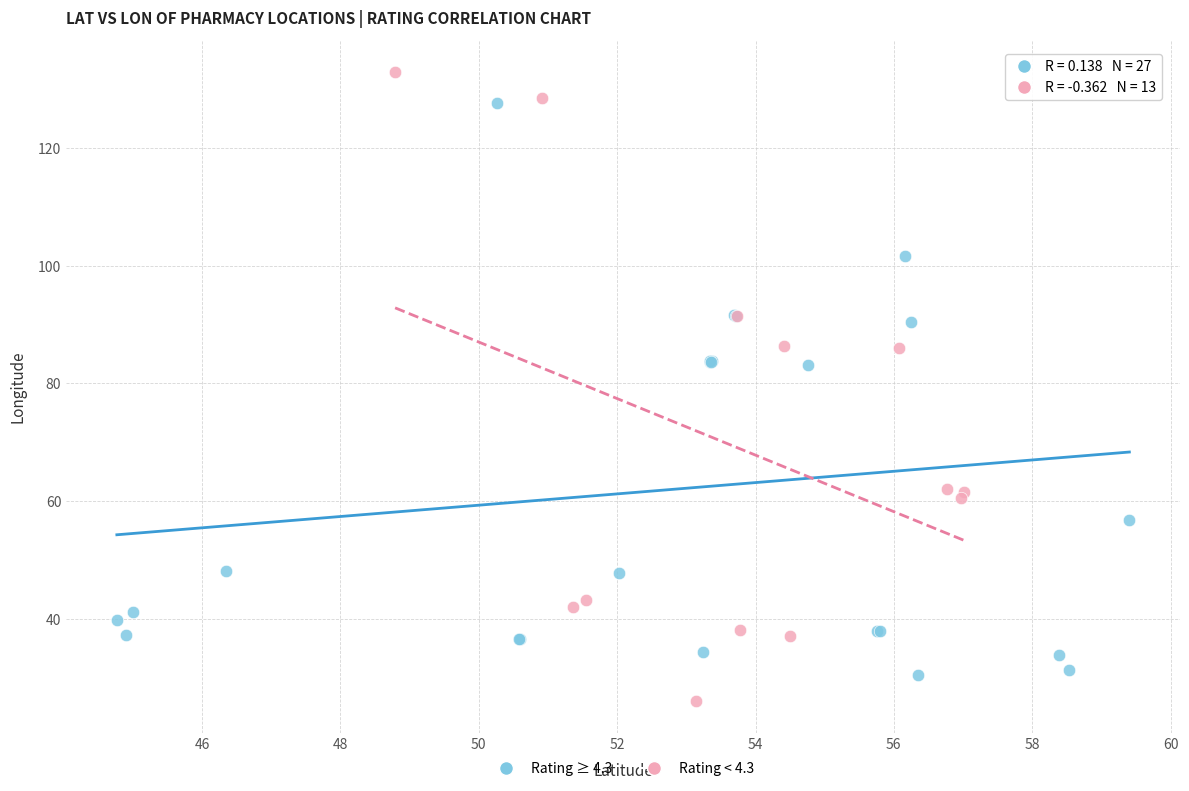

Which series contains the lowest Y value?

Rating < 4.3